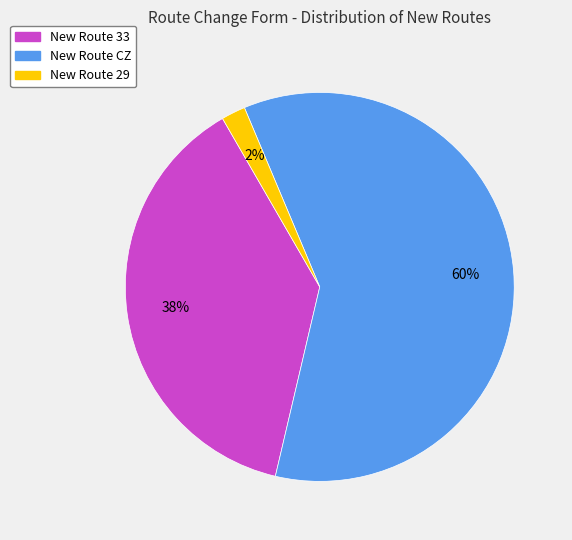

True or false: New Route 29 accounts for 2% of the total.

True